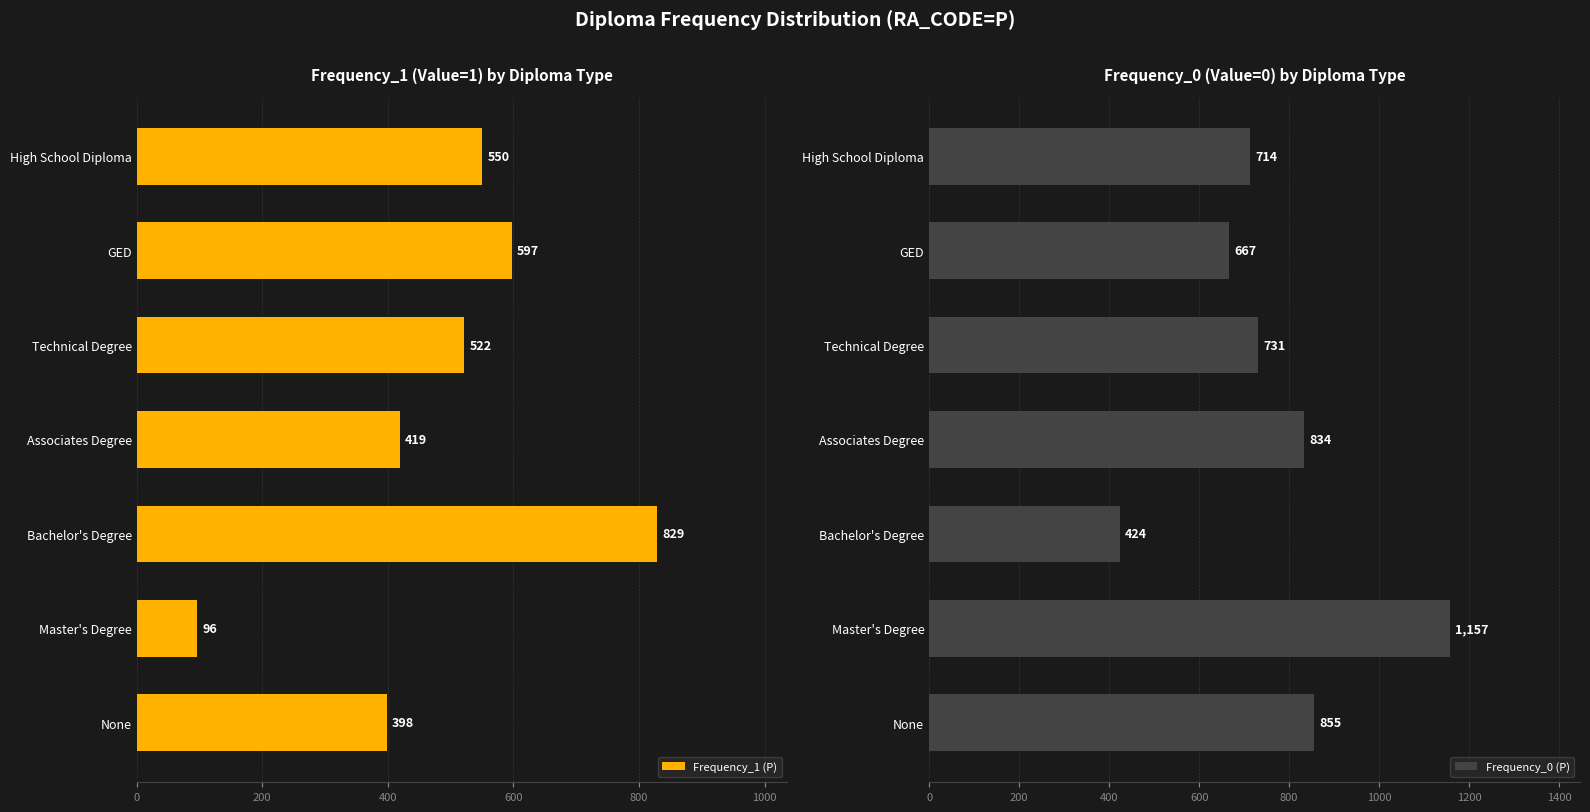

How many data points in Frequency_1 (P) are less than 522?

3